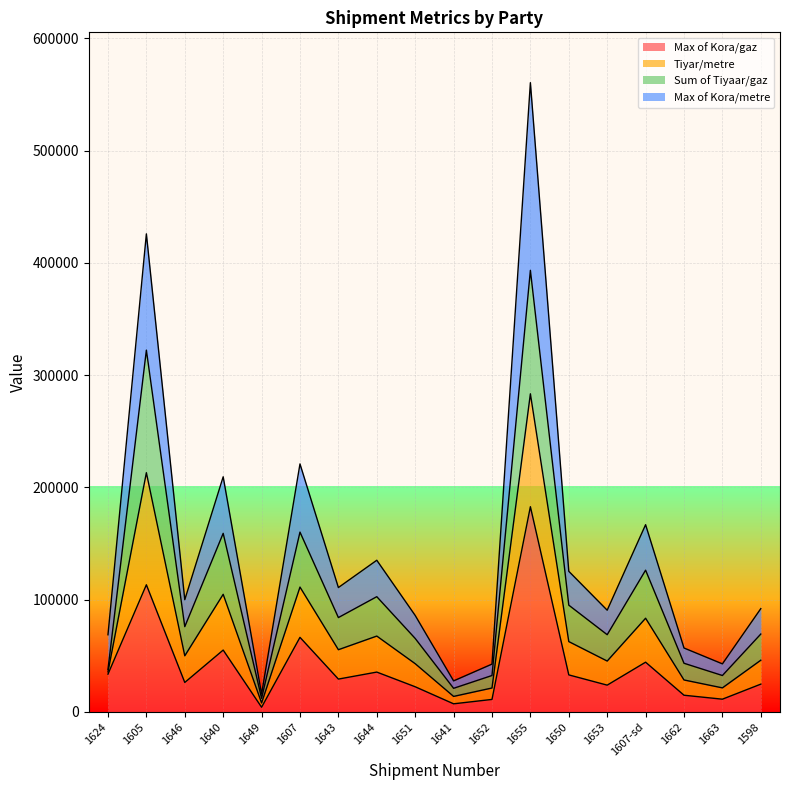

Which has a higher value, 1650 or 1653?

1650